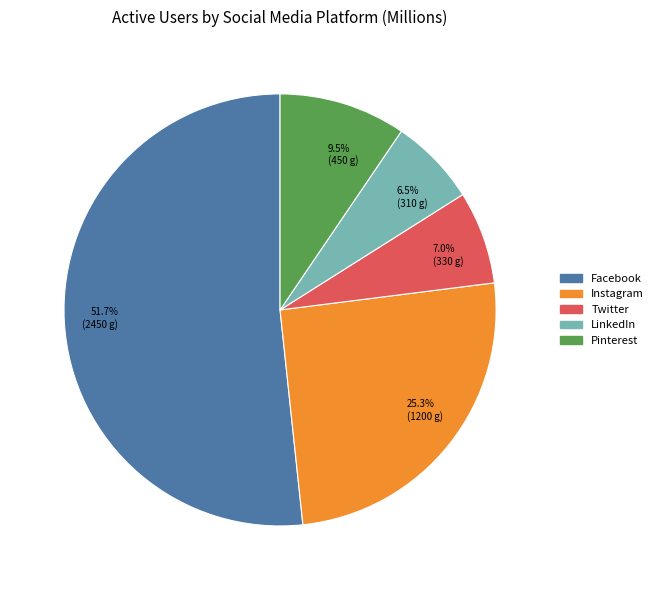

What is the majority slice?

Facebook